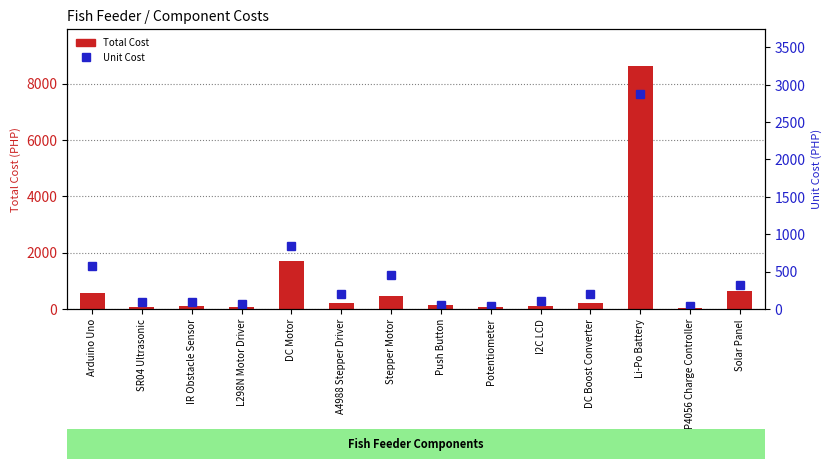

Which series changed the most between SR04 Ultrasonic and IR Obstacle Sensor?

Total Cost